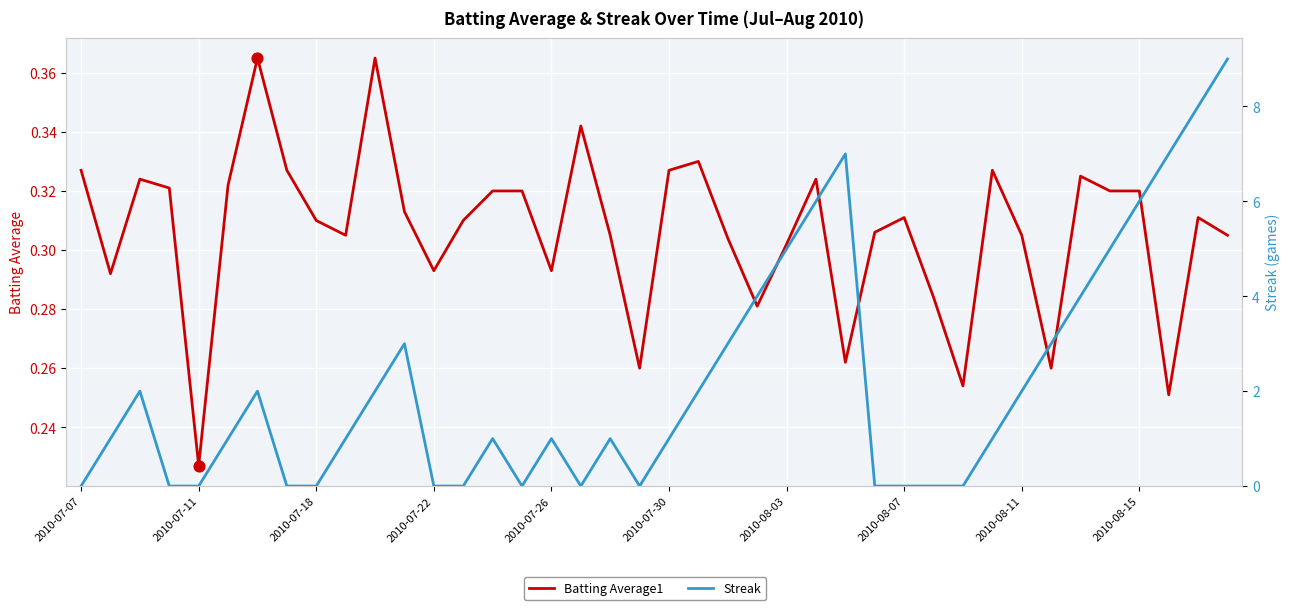

Which series contains the highest Y value?

Streak